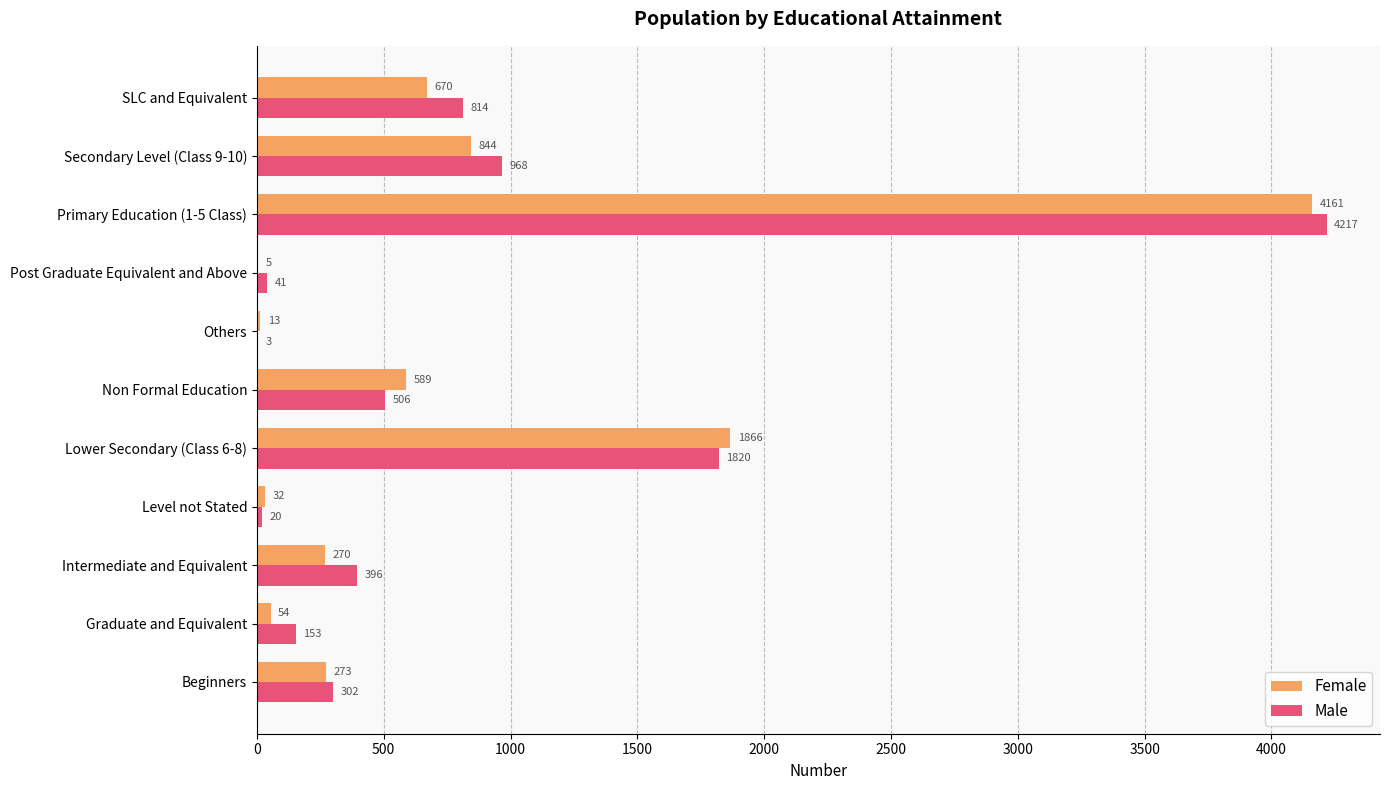

The value of Female at SLC and Equivalent is 182. True or false?

False